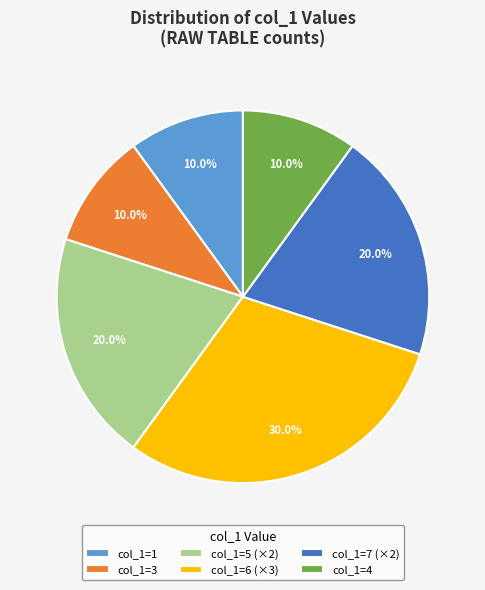

Between col_1=5 (×2) and col_1=3, which is larger?

col_1=5 (×2)